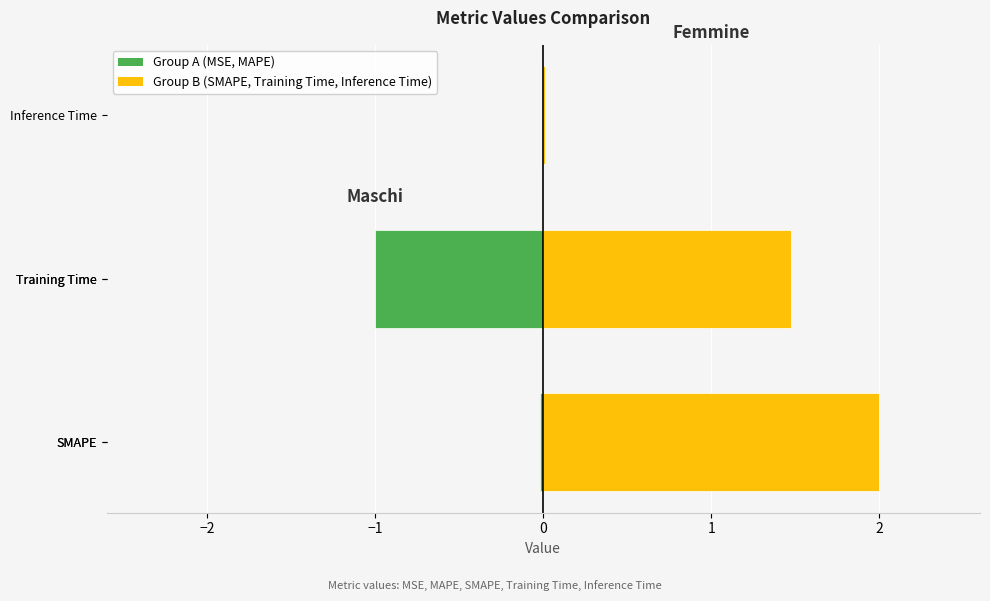

Which has a higher value, Inference Time or SMAPE?

SMAPE